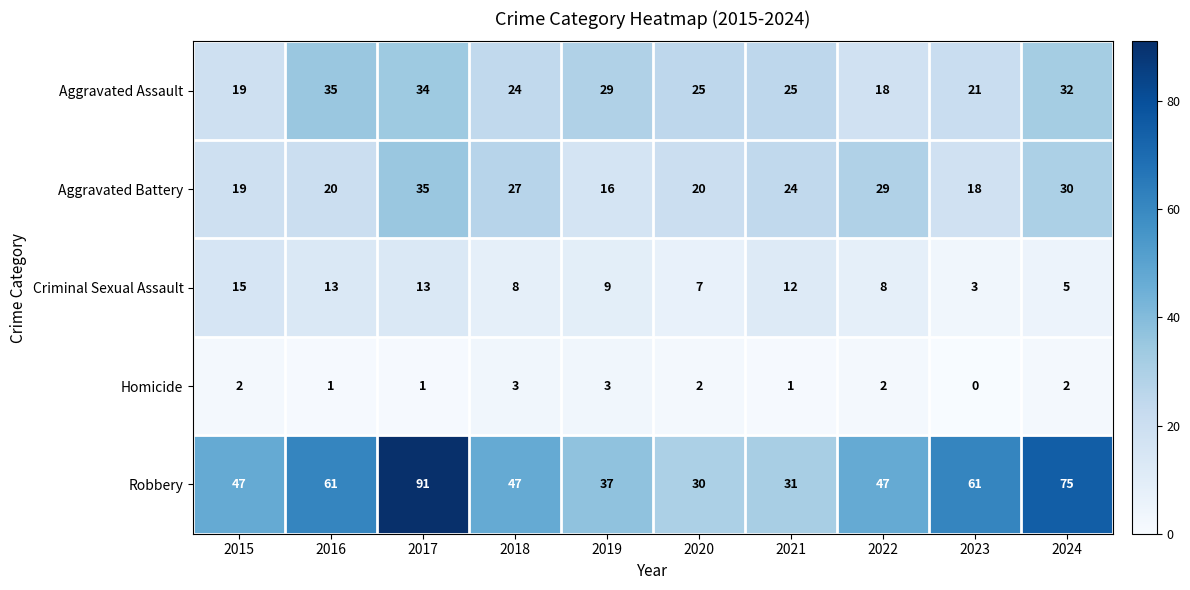

What is the maximum value shown in the chart?

91